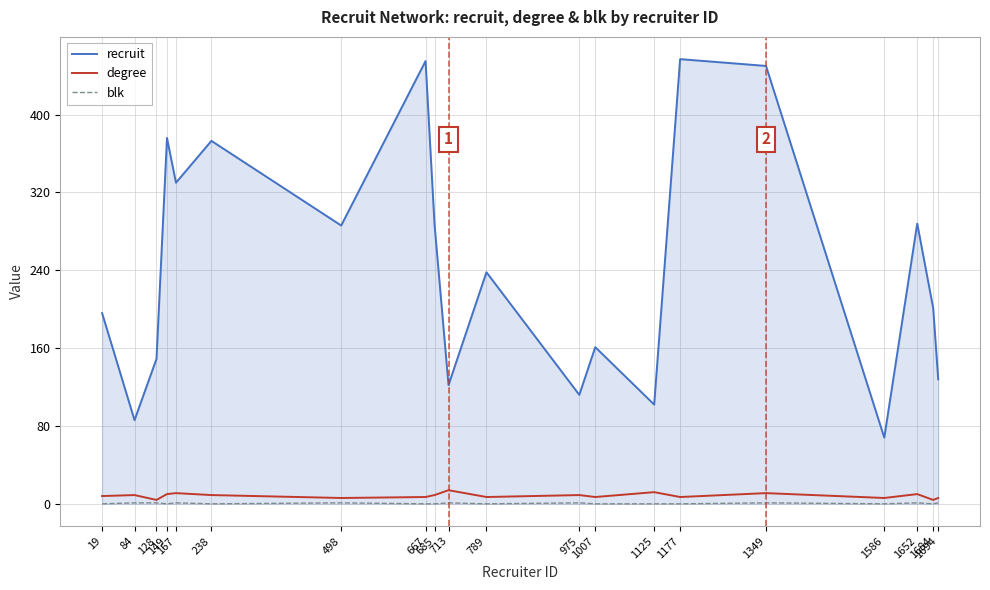

What is the highest value of the degree series?

14